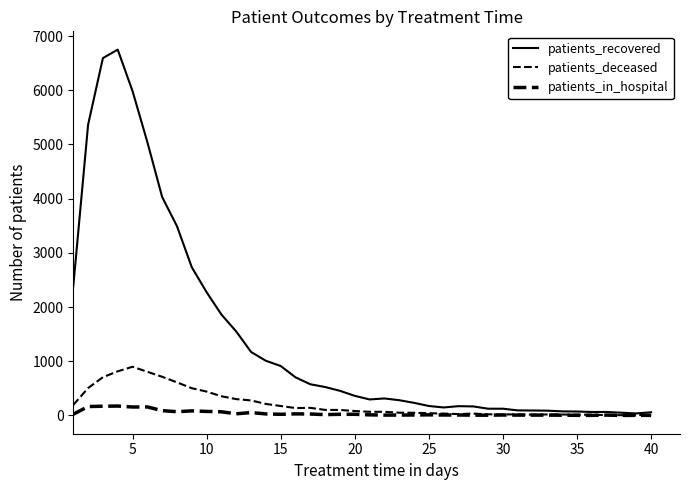

How many lines are shown in the chart?

3